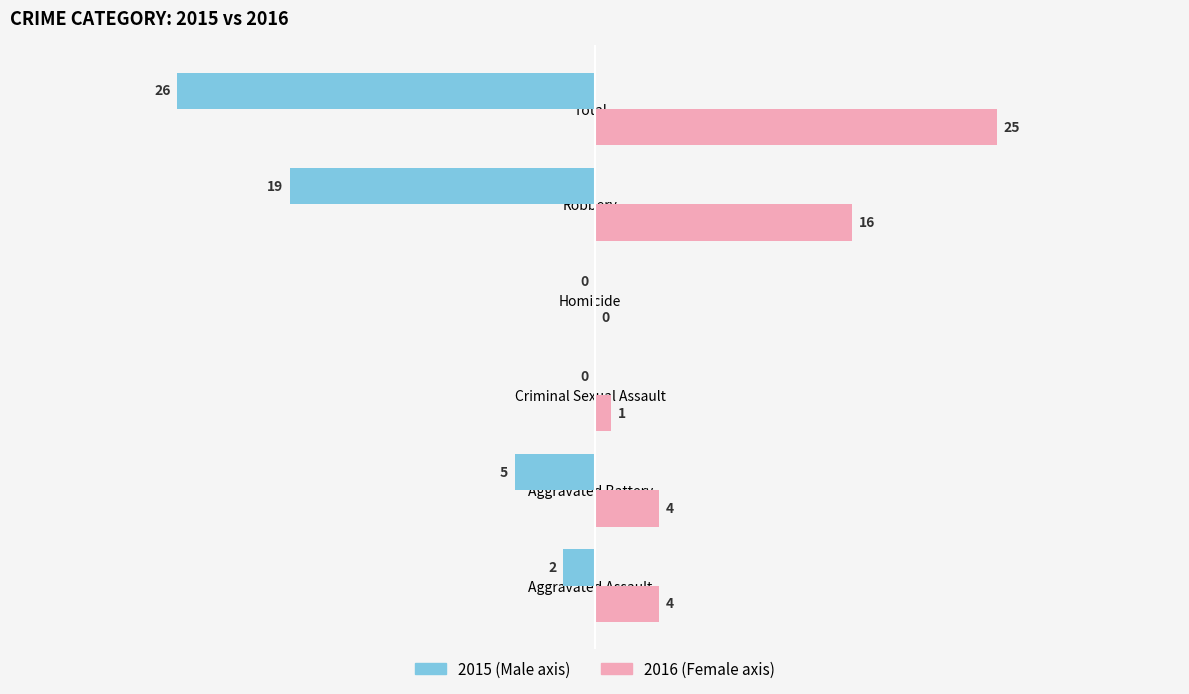

At which category is the sum across all series the highest?

Aggravated Assault